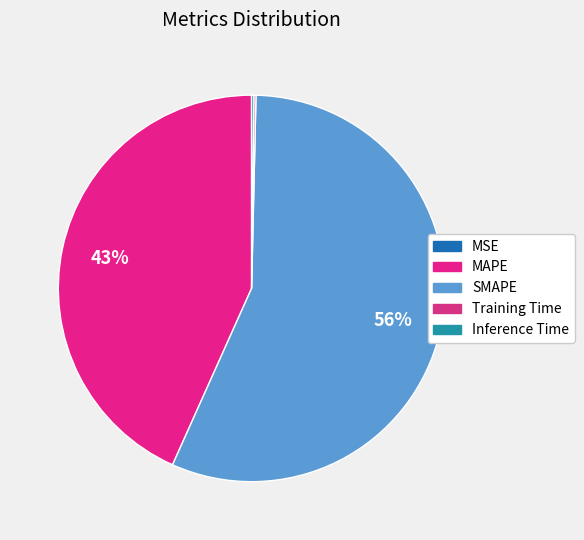

Which slice is the smallest?

MSE